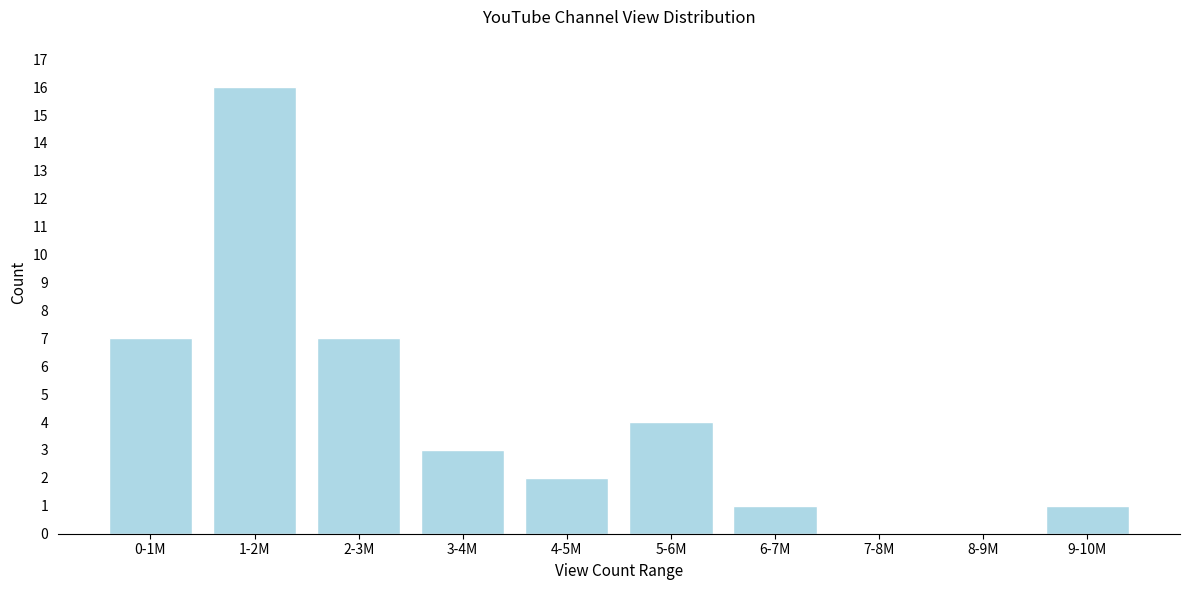

Reading right to left, what are all the values shown in this chart?

9-10M=1	8-9M=0	7-8M=0	6-7M=1	5-6M=4	4-5M=2	3-4M=3	2-3M=7	1-2M=16	0-1M=7